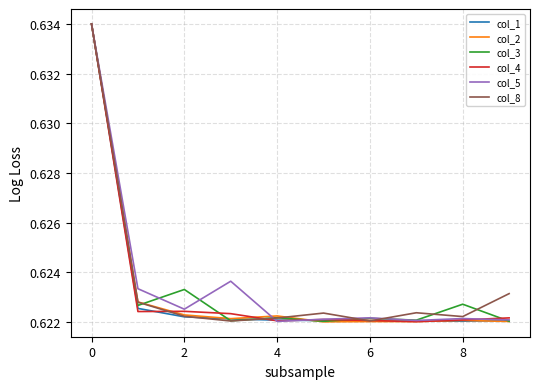

After their last crossing, which series has the higher values: col_2 or col_5?

col_5